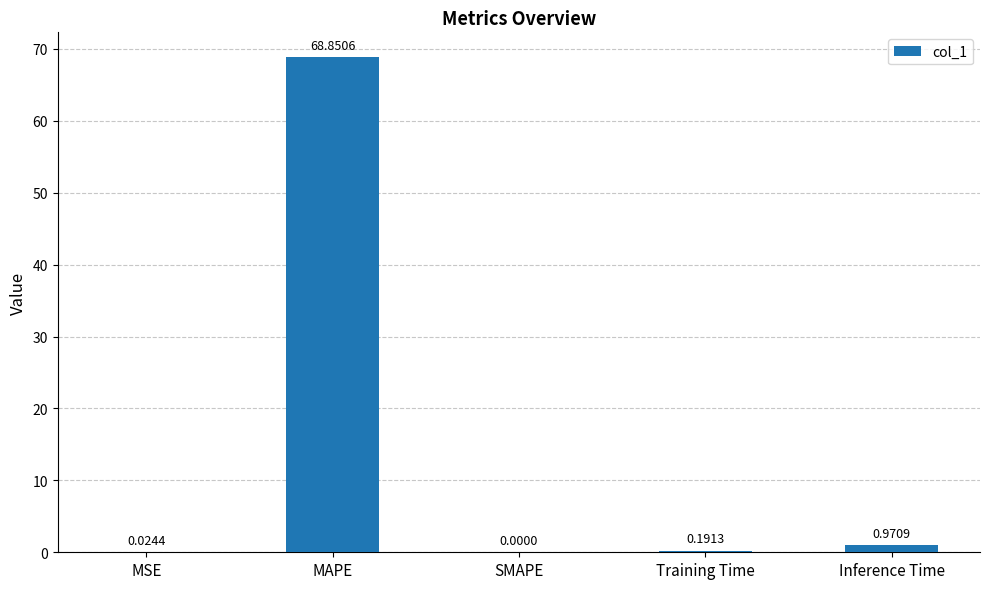

At which category does the chart reach its peak across all series?

MAPE